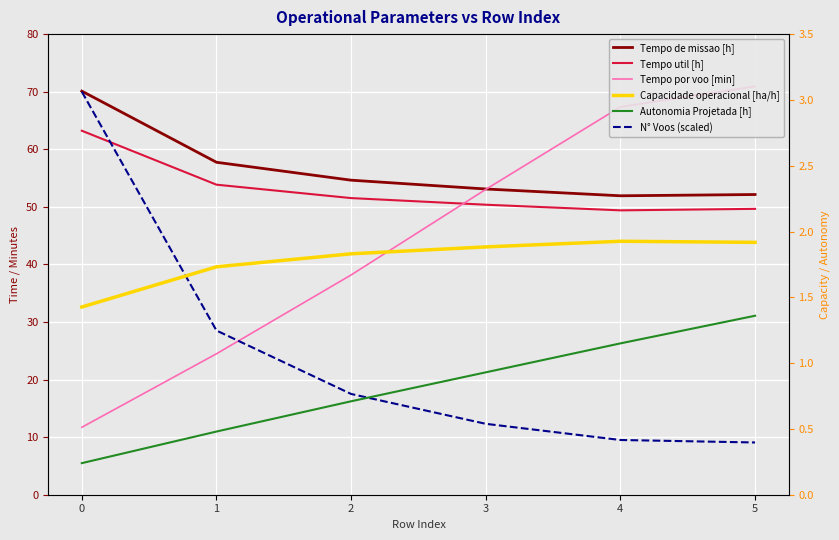

True or false: Capacidade operacional [ha/h] and Tempo por voo [min] intersect in this chart.

False